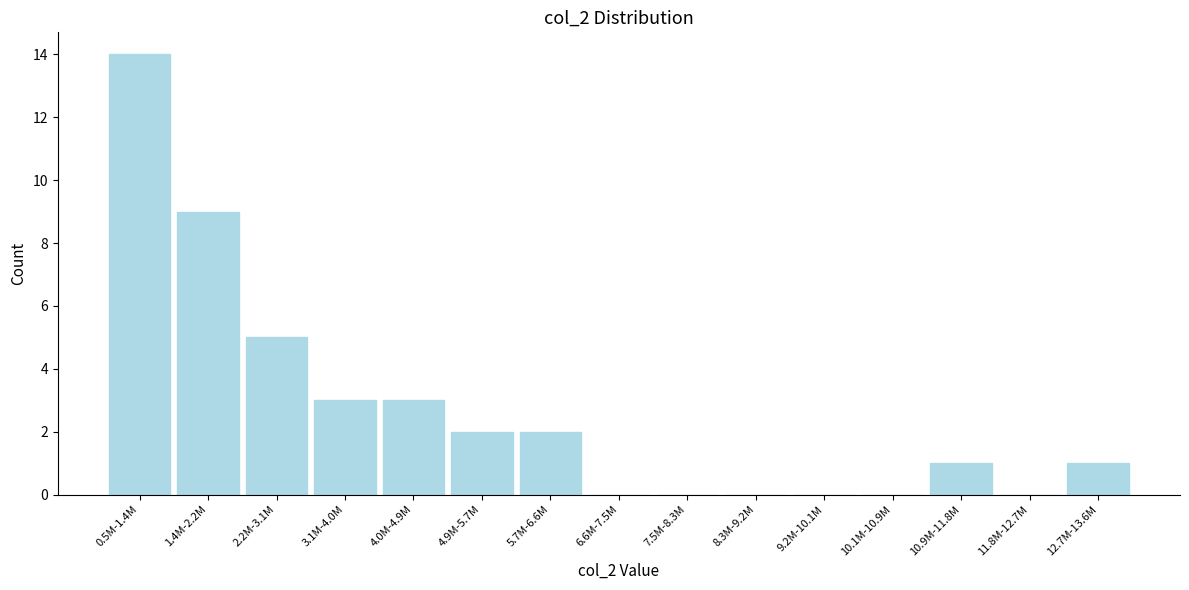

Reading left to right, transcribe all the data shown in this chart.

0.5M-1.4M=14	1.4M-2.2M=9	2.2M-3.1M=5	3.1M-4.0M=3	4.0M-4.9M=3	4.9M-5.7M=2	5.7M-6.6M=2	6.6M-7.5M=0	7.5M-8.3M=0	8.3M-9.2M=0	9.2M-10.1M=0	10.1M-10.9M=0	10.9M-11.8M=1	11.8M-12.7M=0	12.7M-13.6M=1